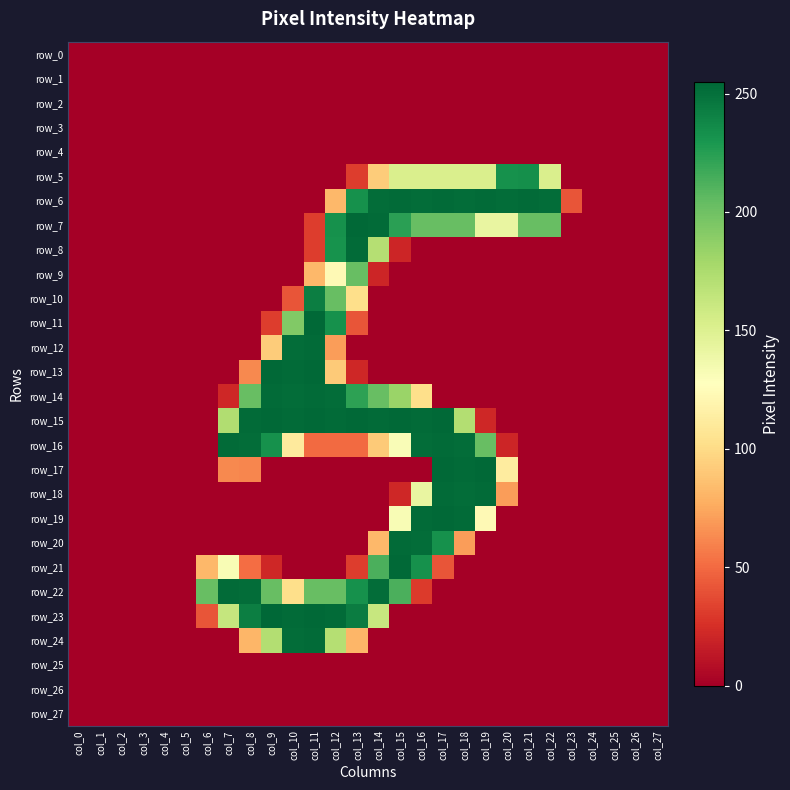

What is the difference between the row_5 values at col_13 and col_9?

31